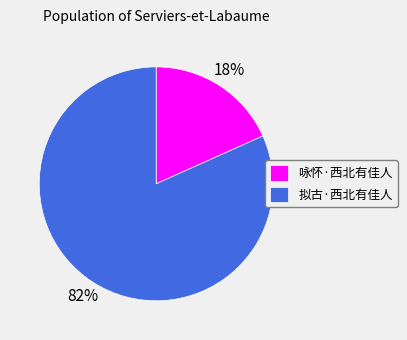

Which slice is the largest?

拟古·西北有佳人